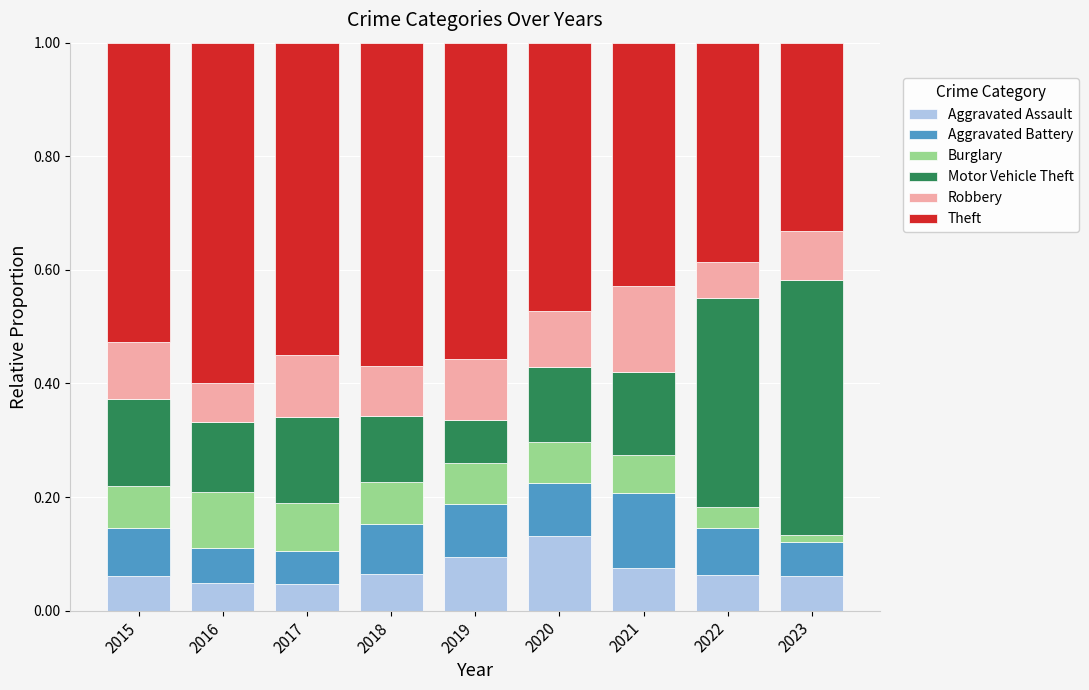

What is the total value across all series at 2018?

1.0